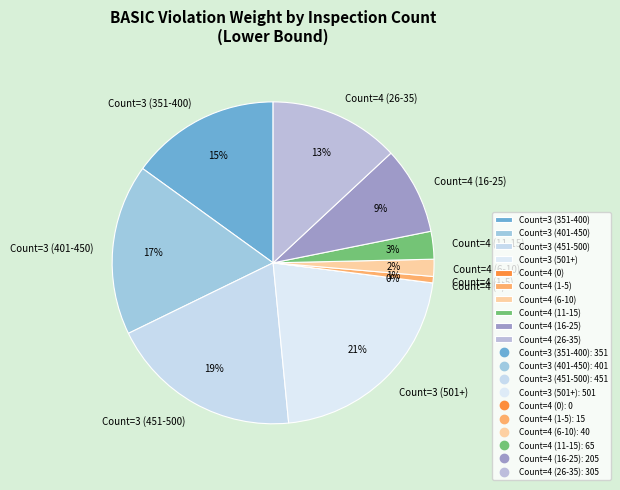

Approximately how many times larger is the value at 3 compared to 11?

50.1